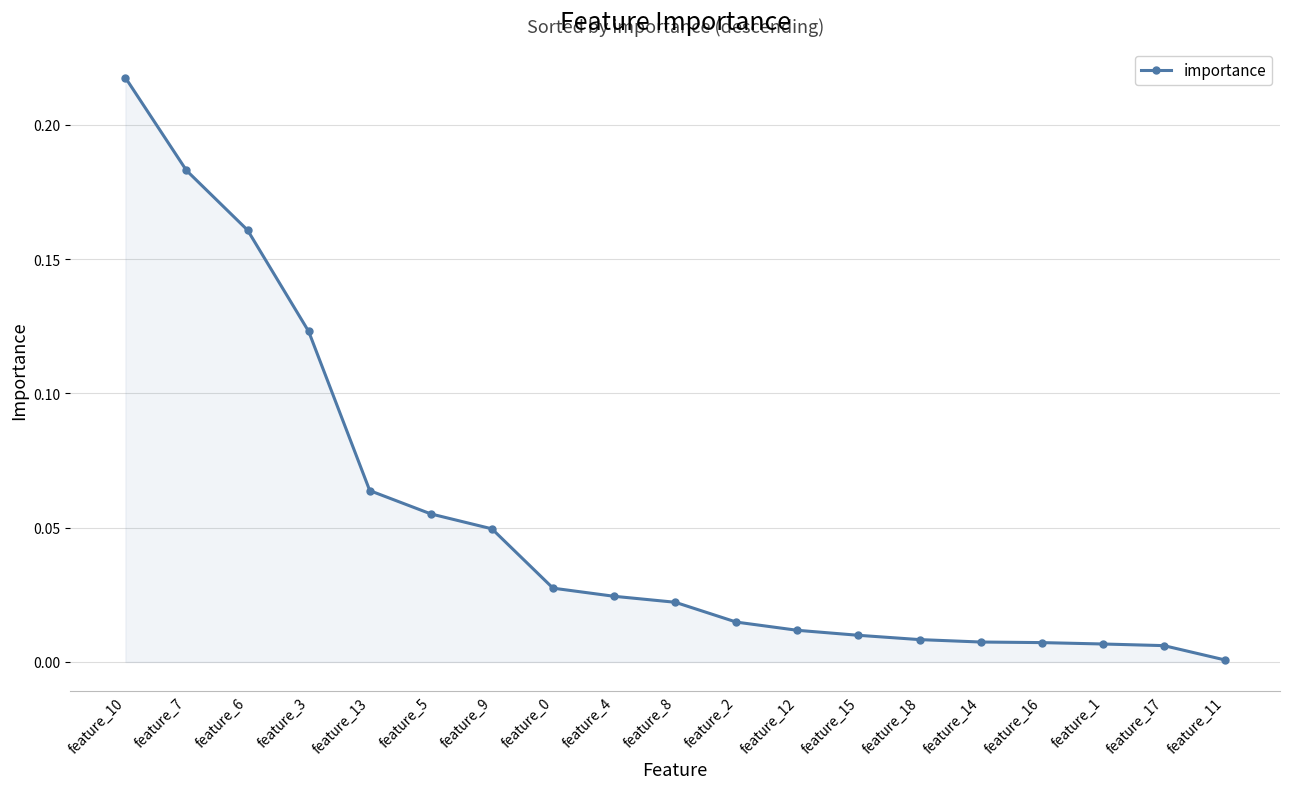

The chart shows a value of 0.0 at feature_13. True or false?

False